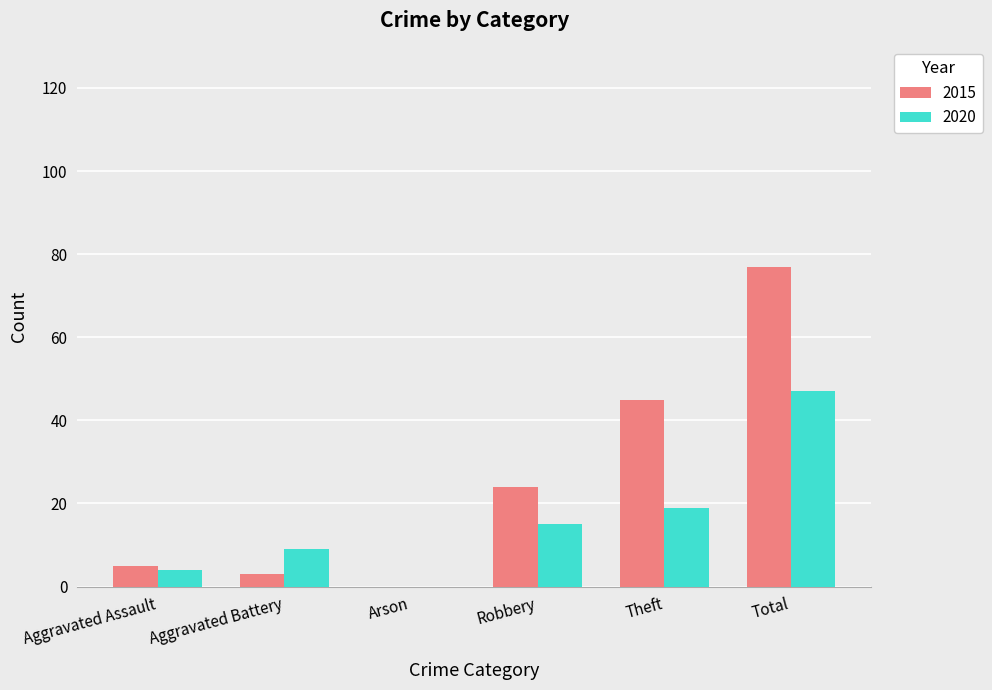

Between Aggravated Assault and Theft, which series saw the biggest shift?

2015